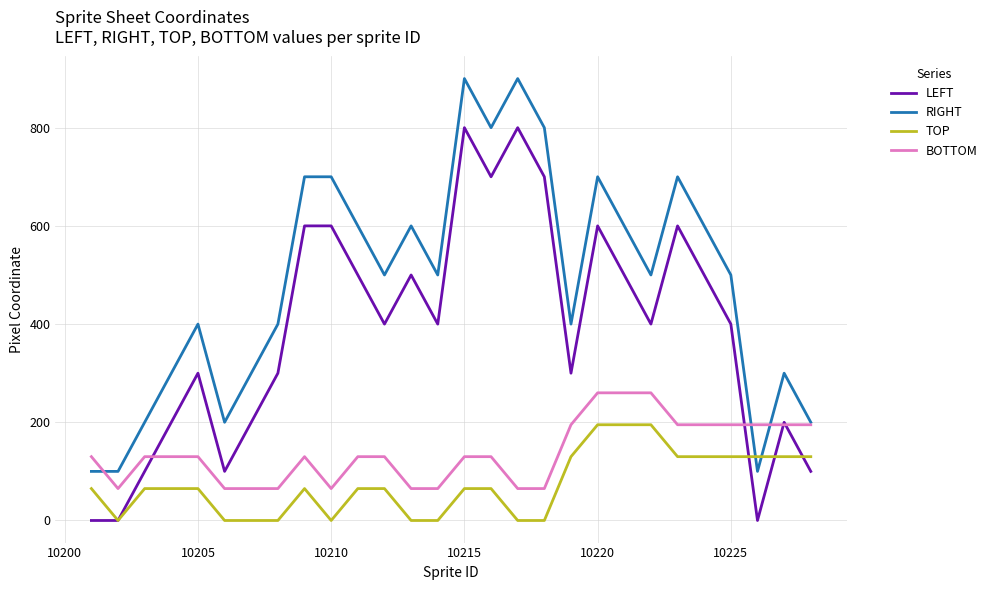

What is the maximum value shown in the chart?

900